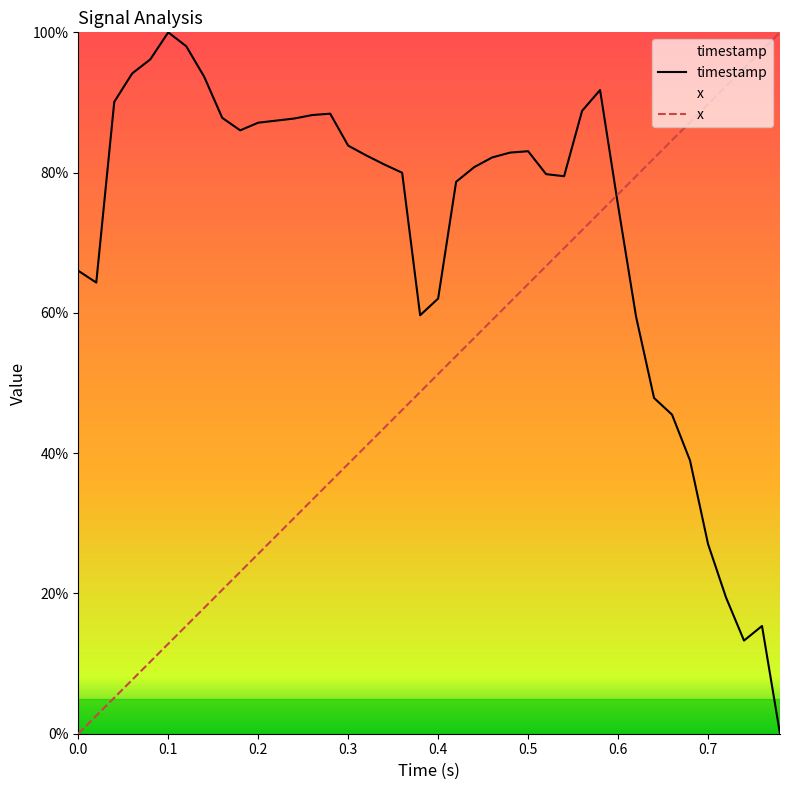

How many times do timestamp and x cross each other?

1